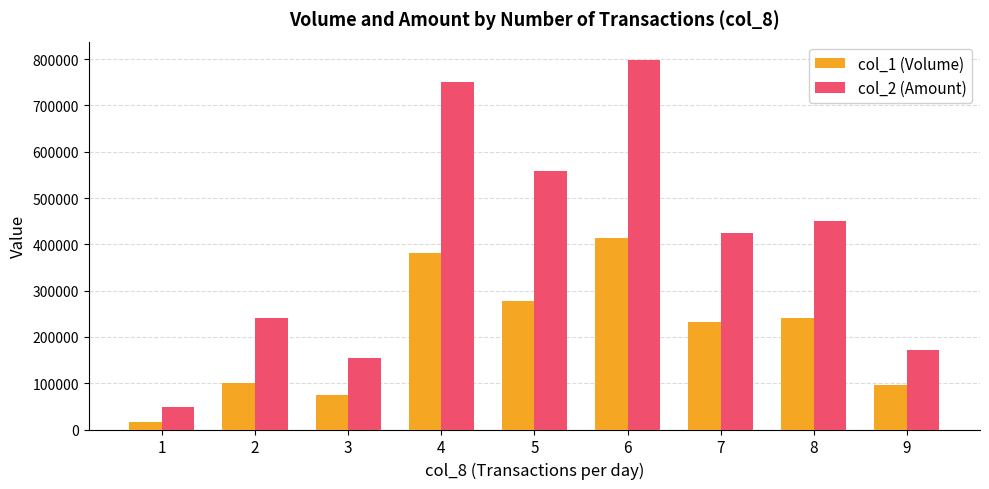

Which series has the widest spread of values?

col_2 (Amount)